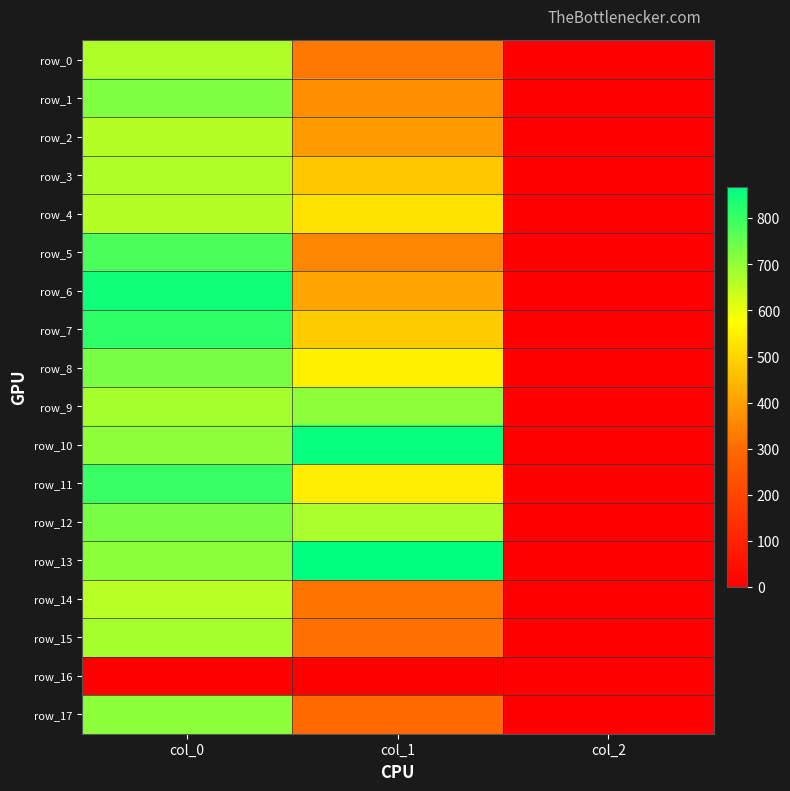

Which series has the largest total across all categories?

row_13